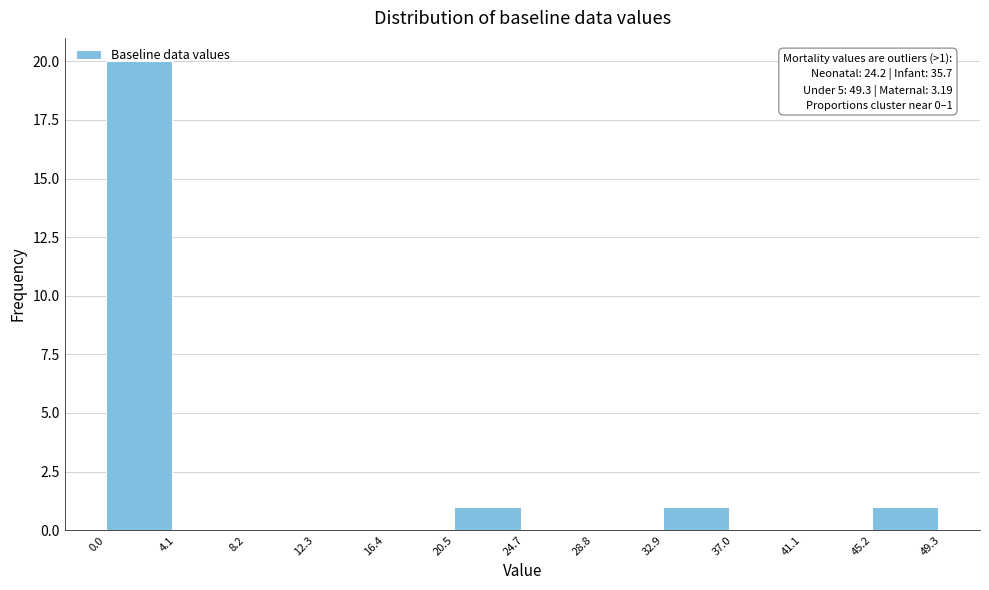

Which range on the x-axis has the tallest bar?

0.0 to 4.1